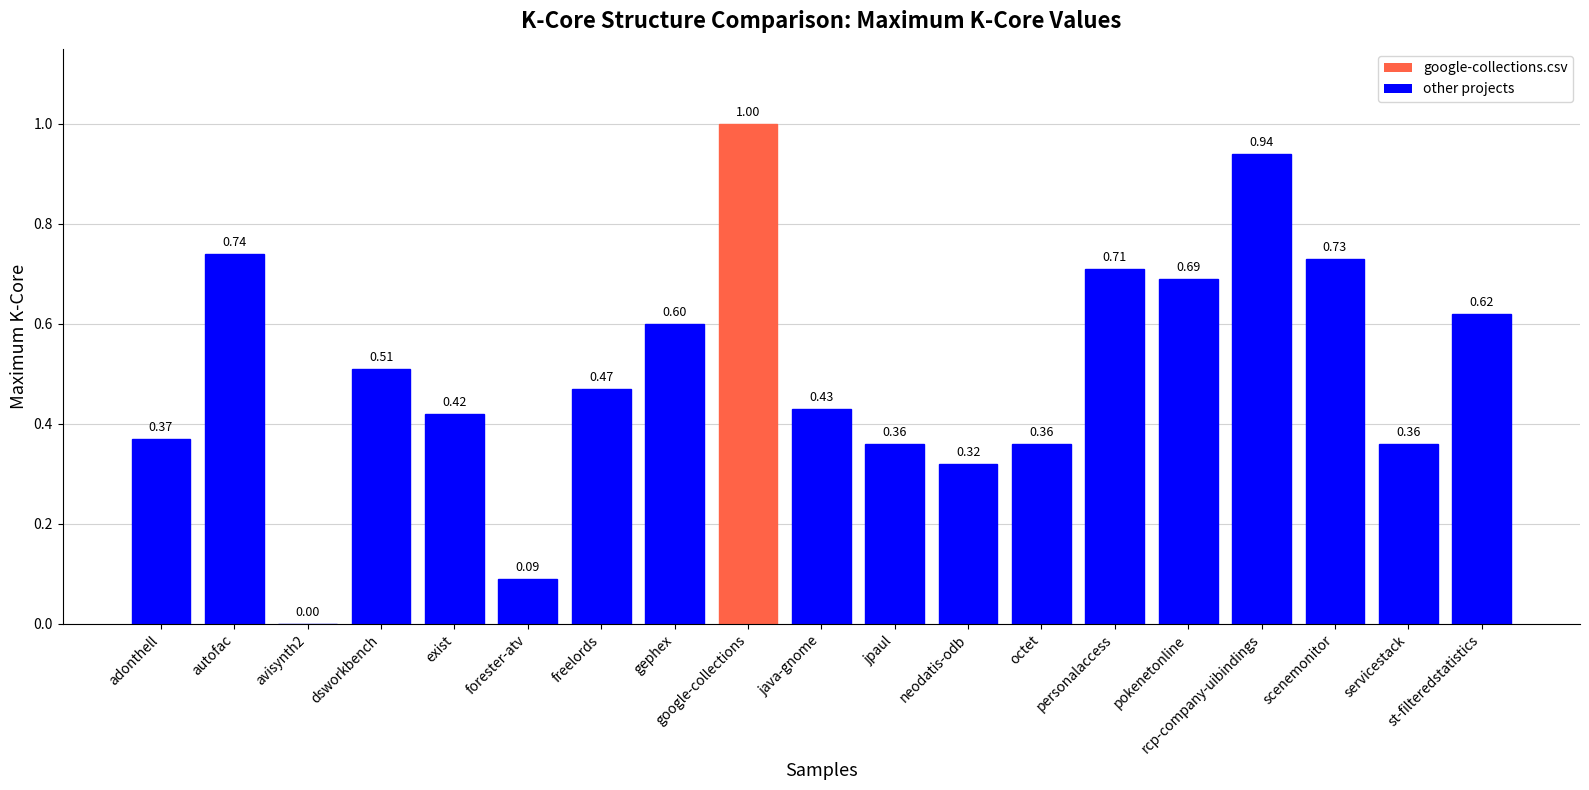

What is the change in value from forester-atv to st-filteredstatistics?

+0.5